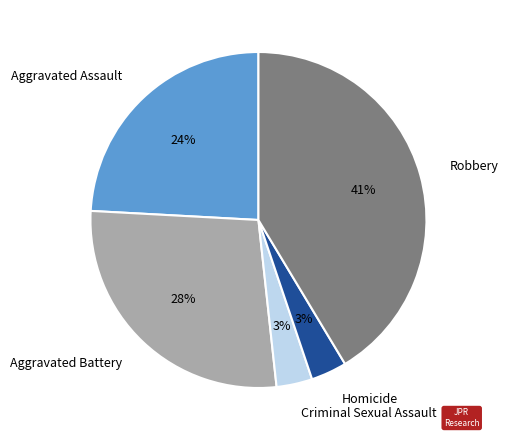

Do Robbery and Aggravated Battery together represent more than half of the pie?

Yes